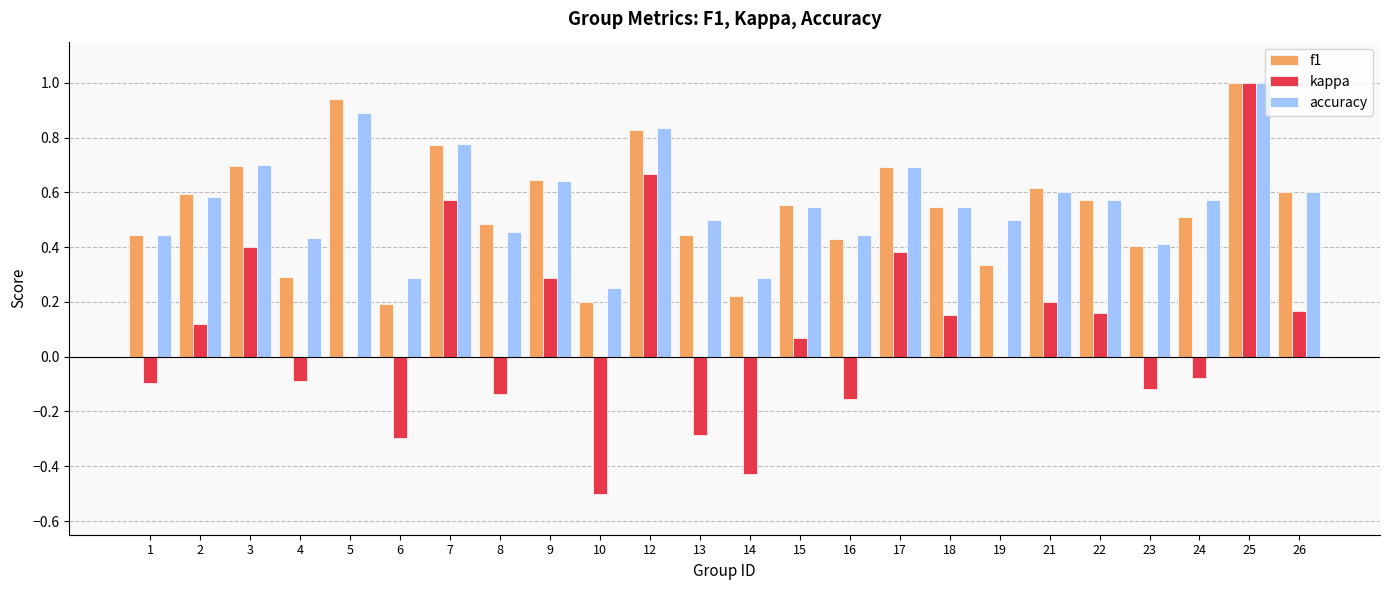

What is the sum of all f1 values?

13.0